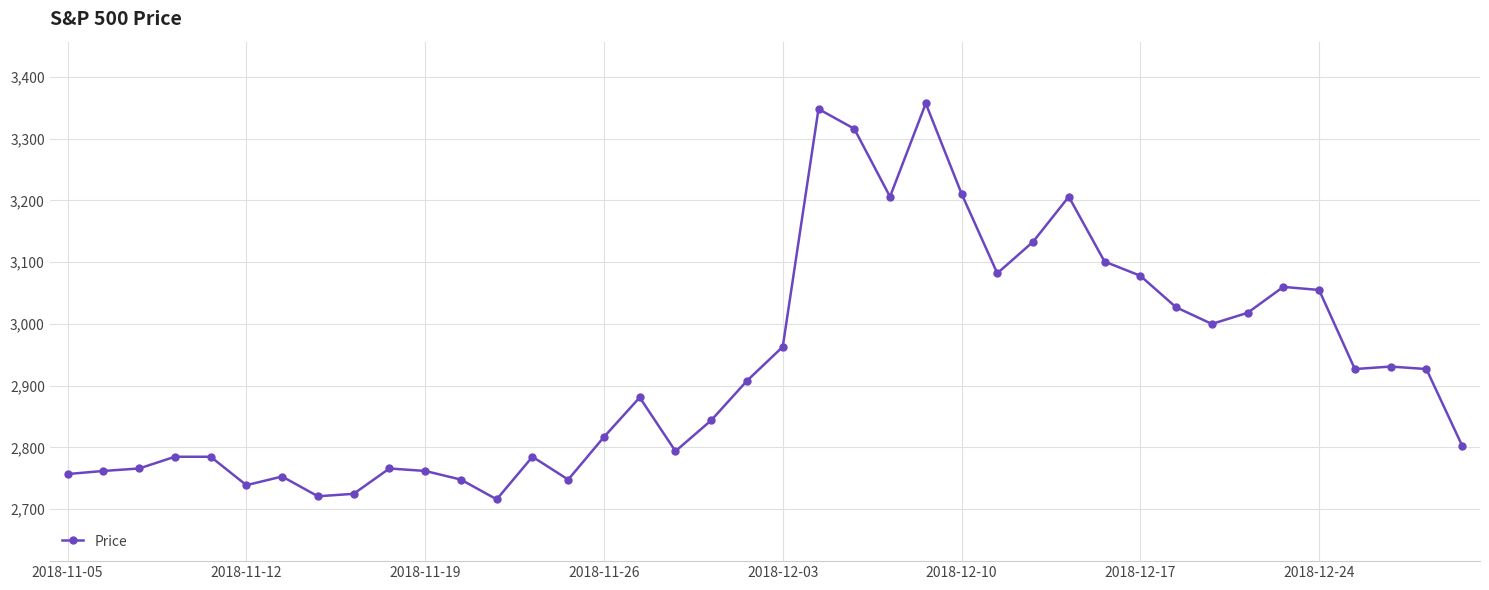

What is the difference between the maximum and second lowest values?

636